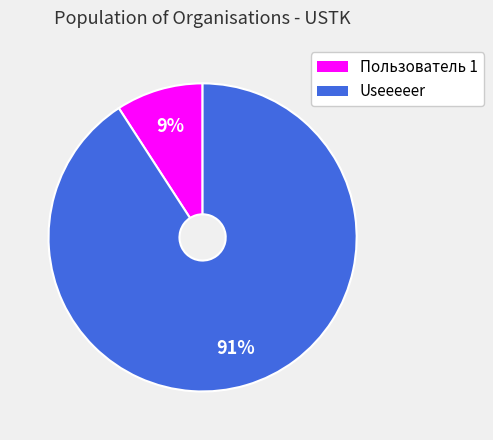

Does Useeeeer account for over 50% of the chart?

Yes